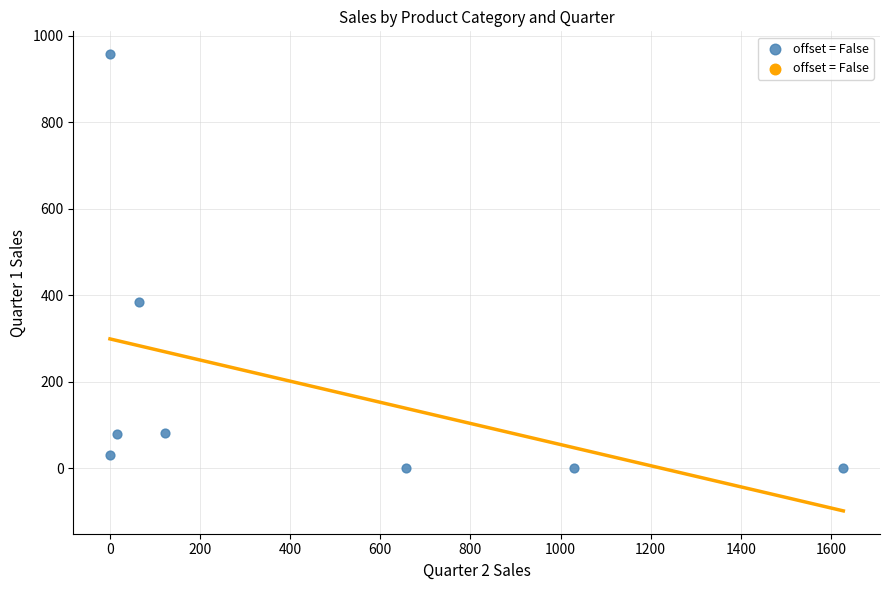

What is the average X value?

439.9